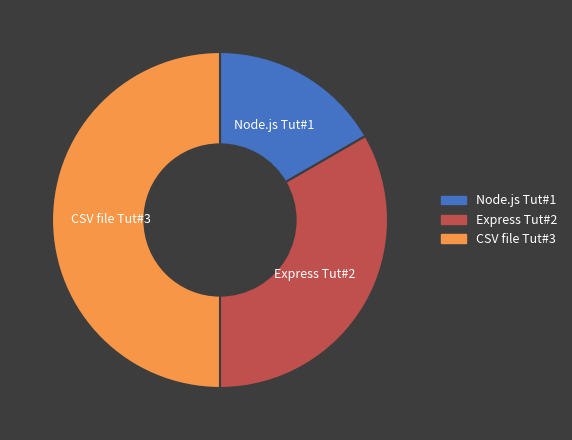

Is Node.js Tut#1 the majority of the pie?

No